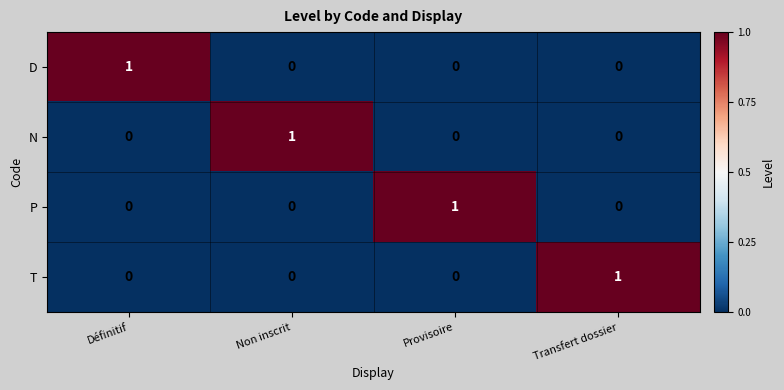

Is the value of N at Non inscrit greater than the value of T at Provisoire?

Yes